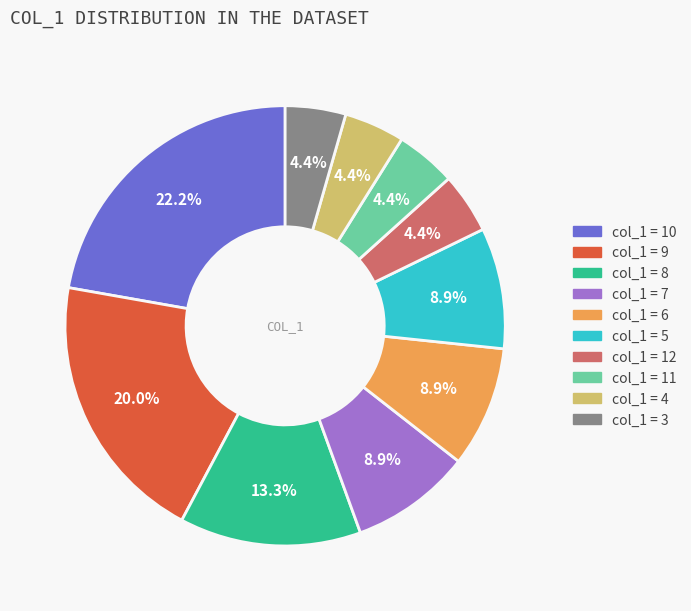

Is there any slice that represents more than half of the pie?

No